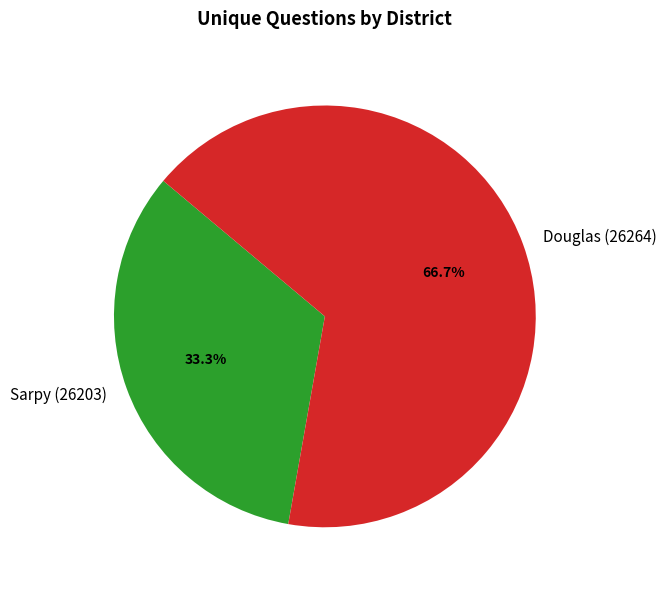

Between Douglas (26264) and Sarpy (26203), which is larger?

Douglas (26264)